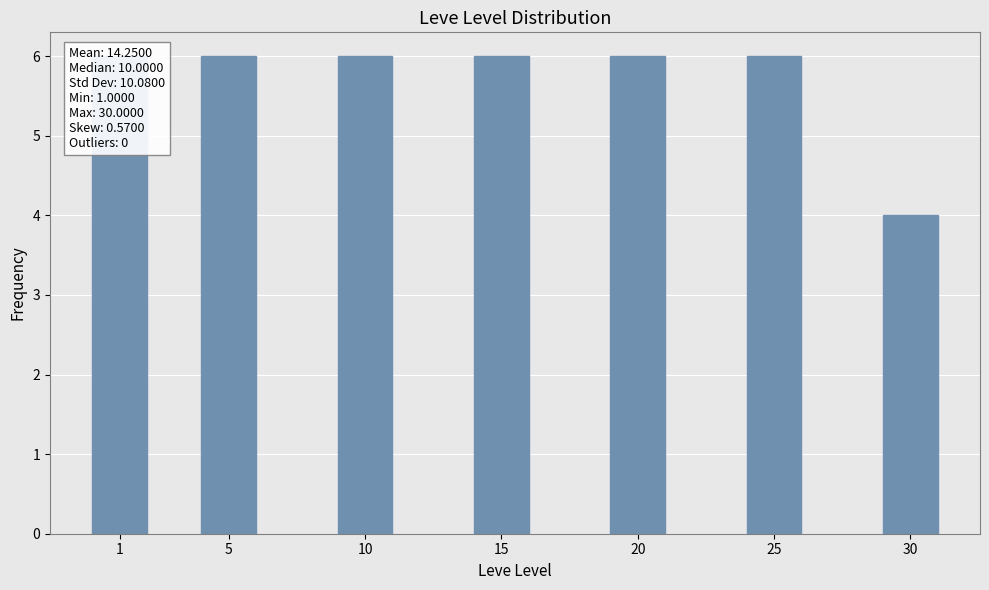

Rank the categories by value from highest to lowest.

1, 5, 10, 15, 20, 25, 30